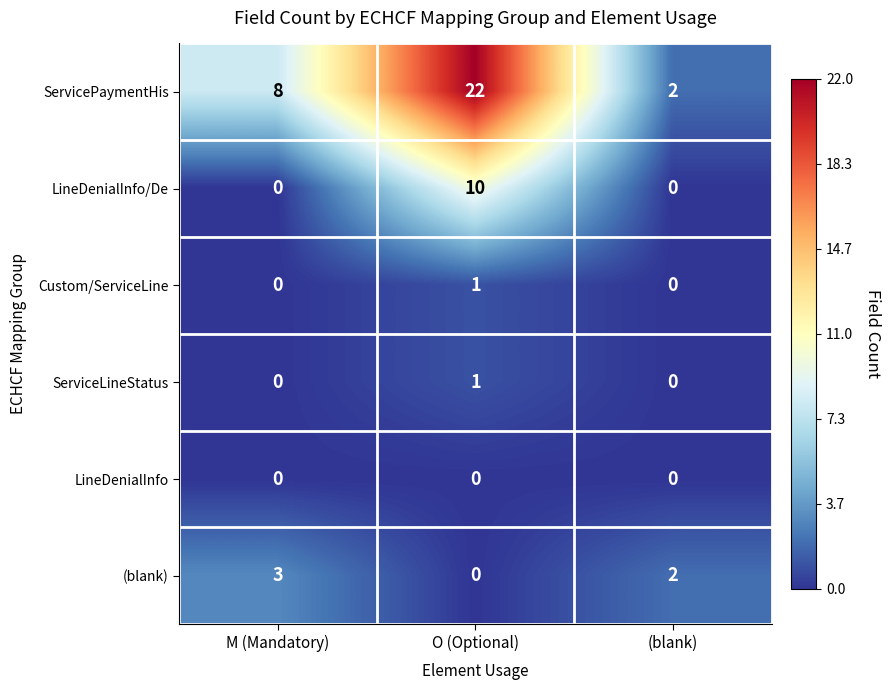

Count the ServicePaymentHis values in the range 2 to 22.

3